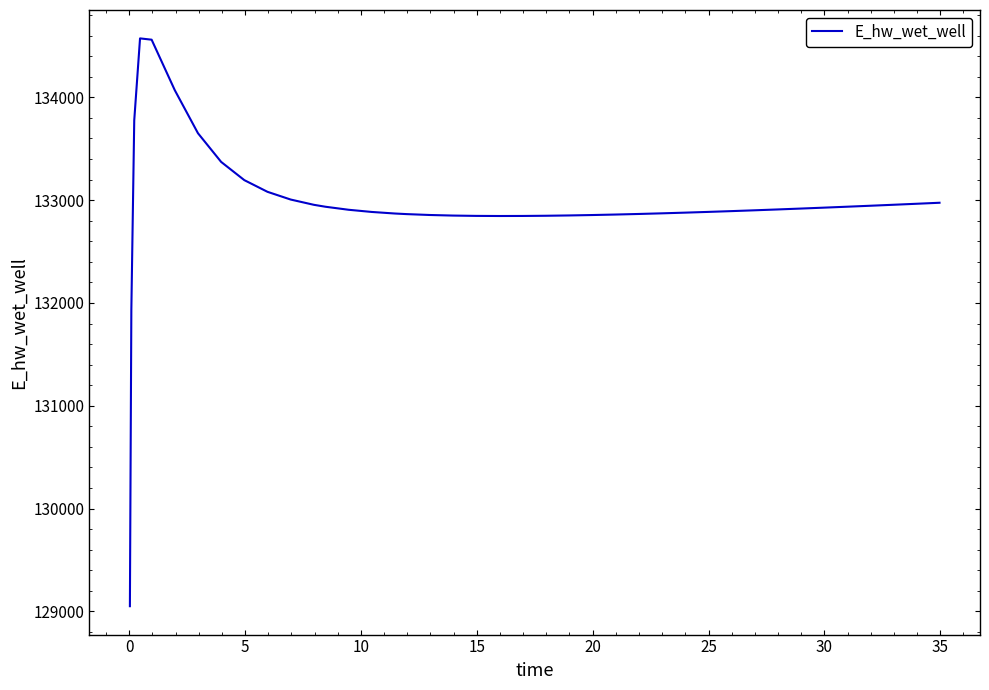

What is the maximum value shown in the chart?

134573.8